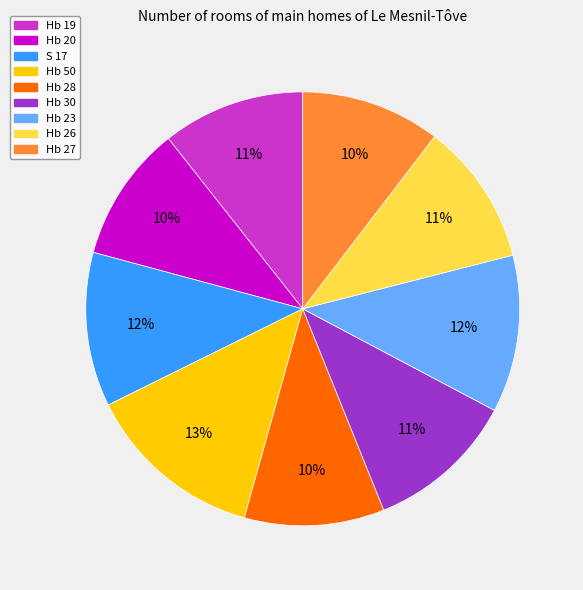

Which slice is the largest?

Hb 50